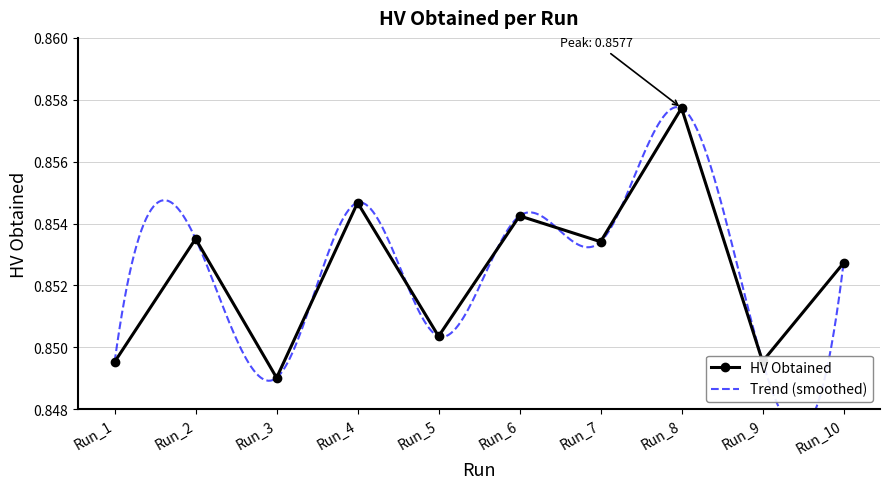

Rank the categories by value from lowest to highest.

Run_3, Run_1, Run_9, Run_5, Run_10, Run_7, Run_2, Run_6, Run_4, Run_8